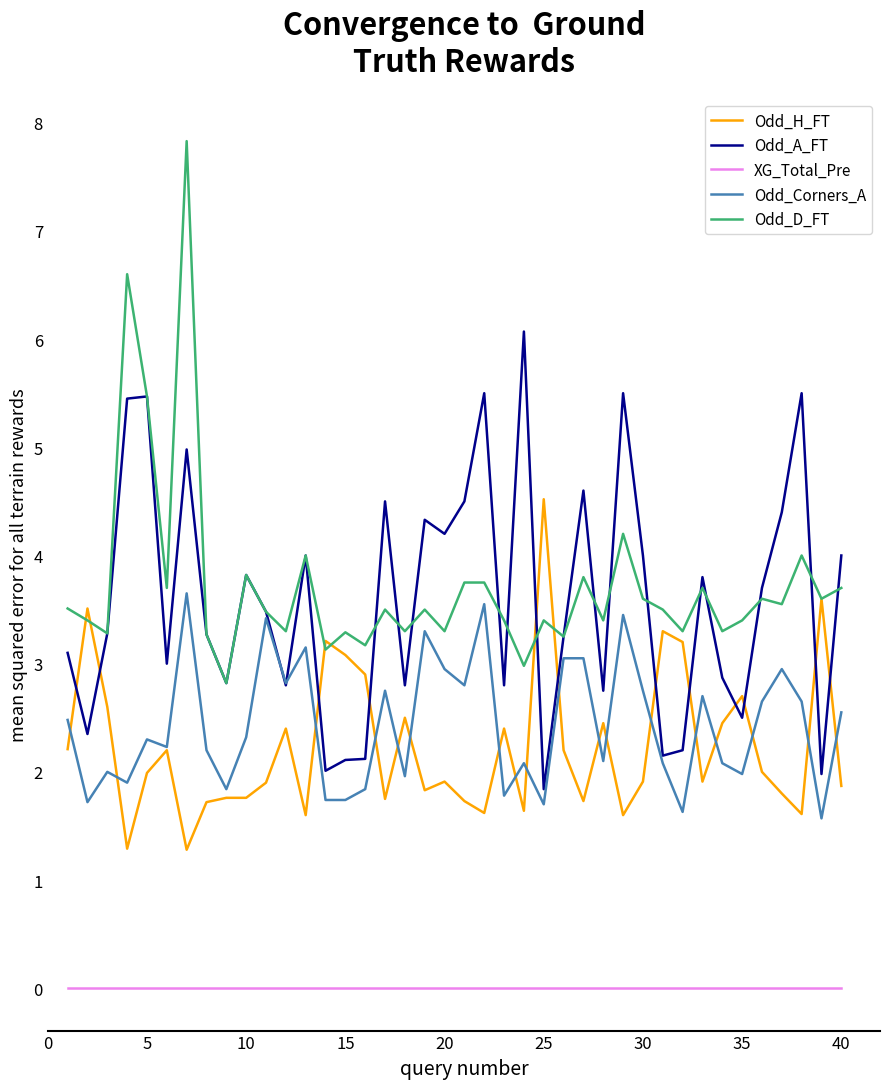

What is the minimum value for Odd_H_FT?

1.3